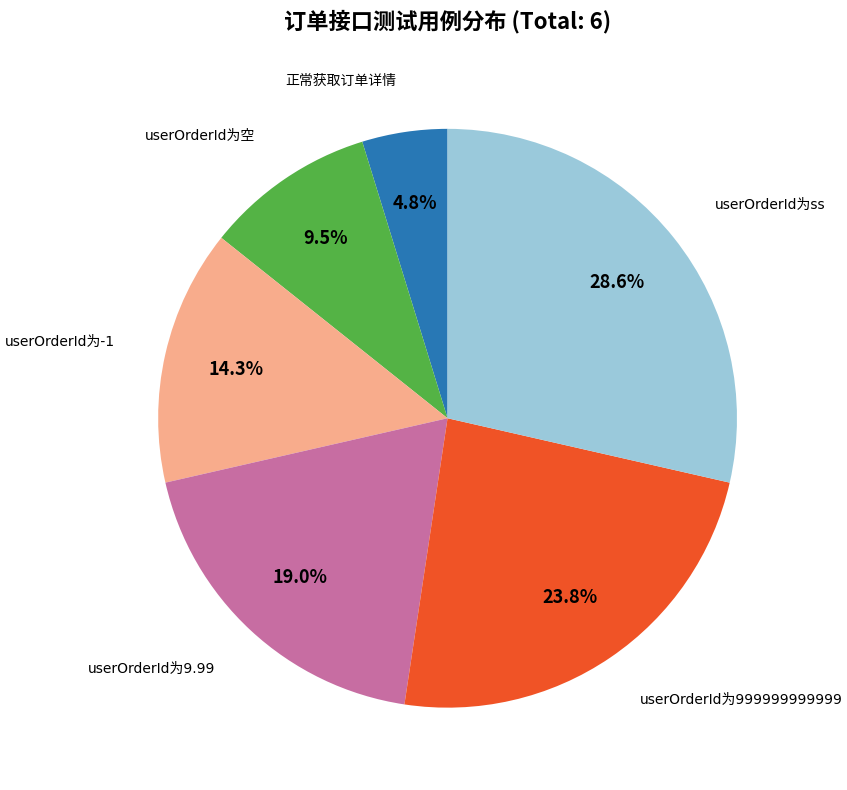

Is there a majority slice in this chart?

No